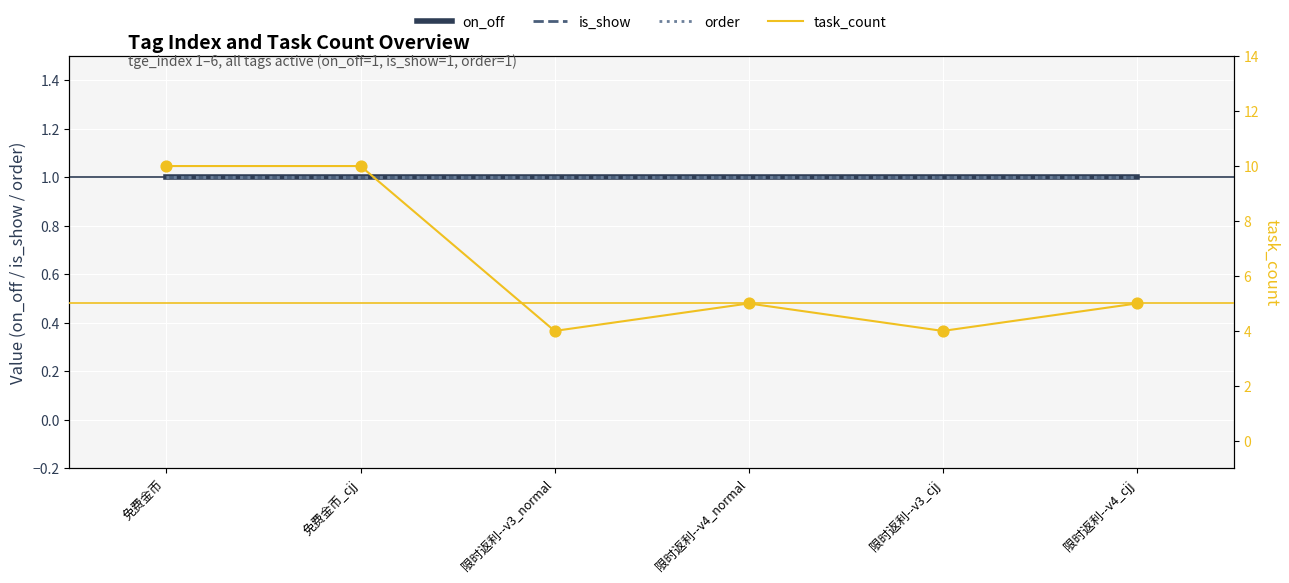

At how many categories does at least one series exceed 1?

6